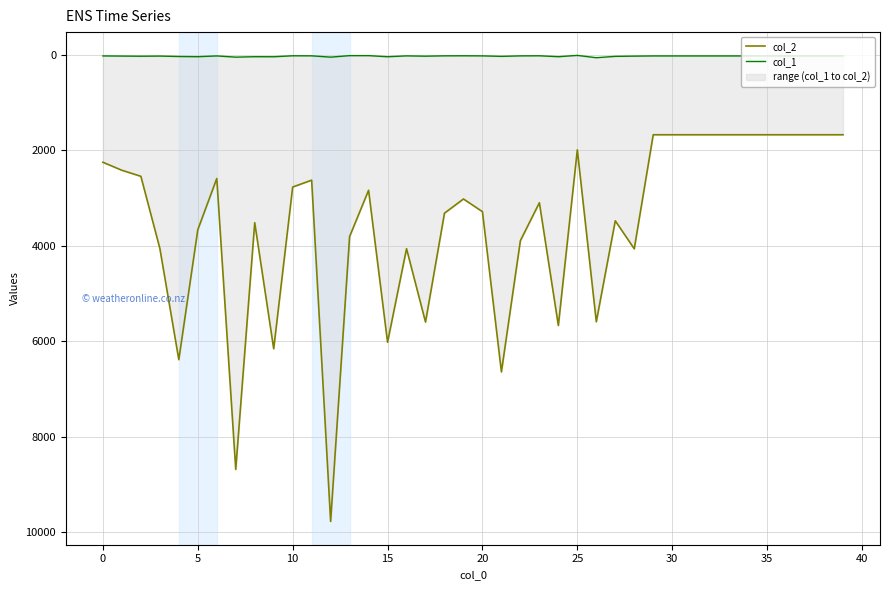

True or false: col_2 has a value of 1027 at 32.

False